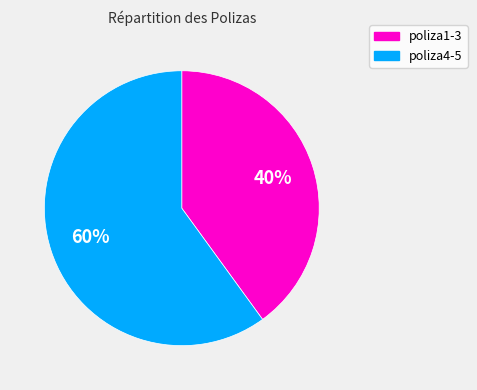

To the nearest percent, what is the difference between the largest and smallest slice percentages?

20%